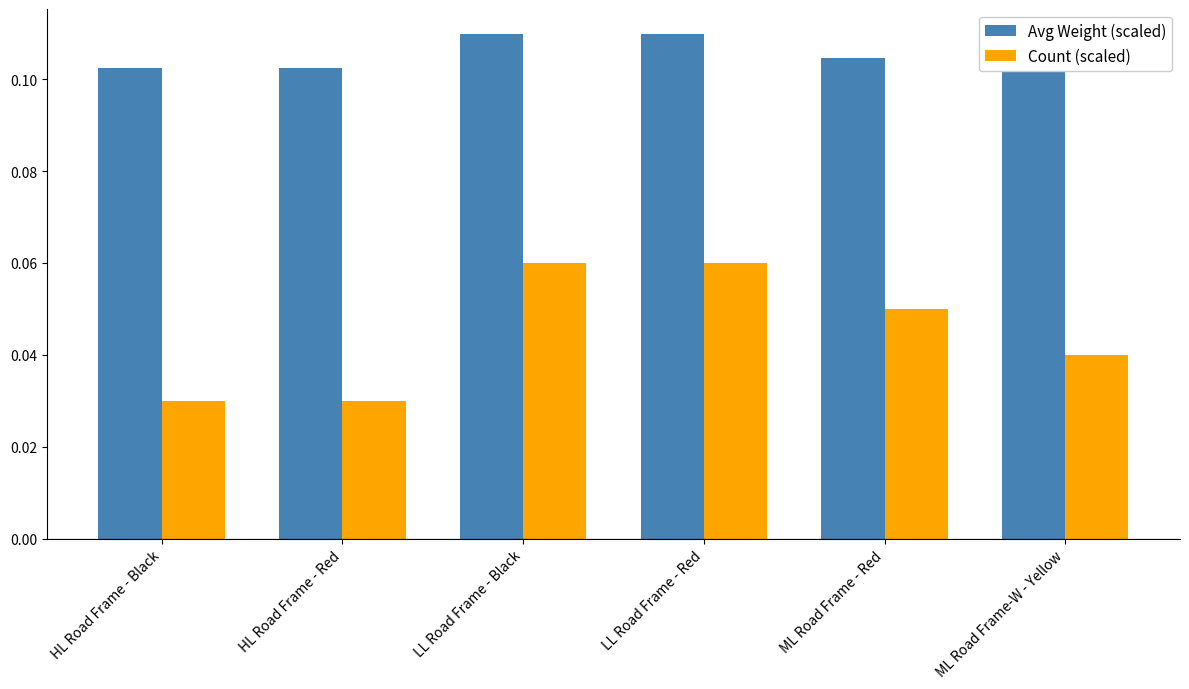

Which series has the largest total across all categories?

Avg Weight (scaled)